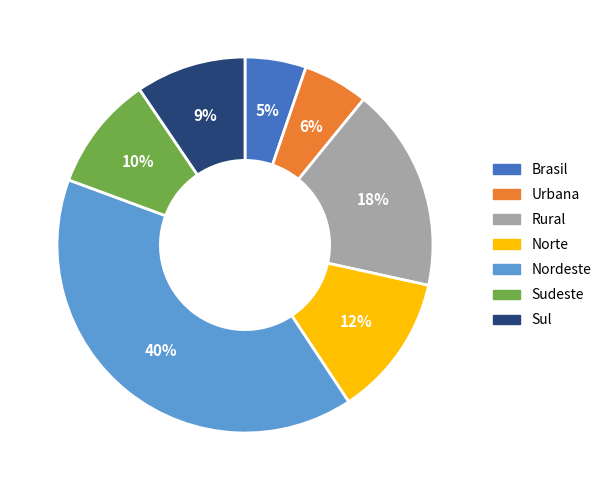

What percentage is the Sudeste slice, to the nearest percent?

10%